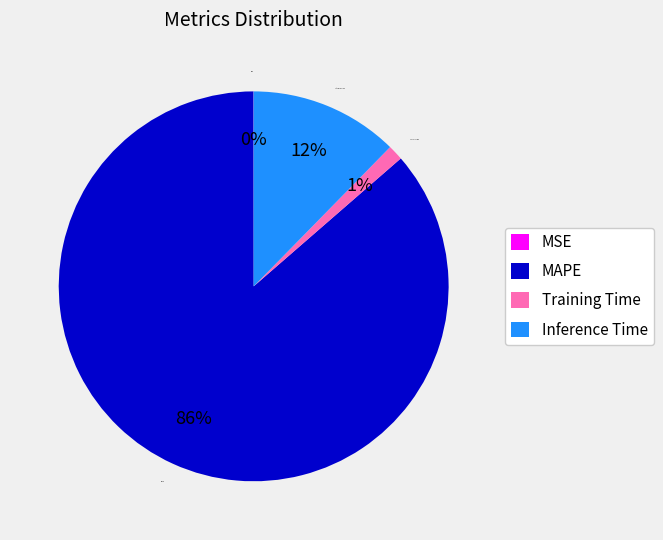

Is it true that Training Time is 11% of the pie?

False